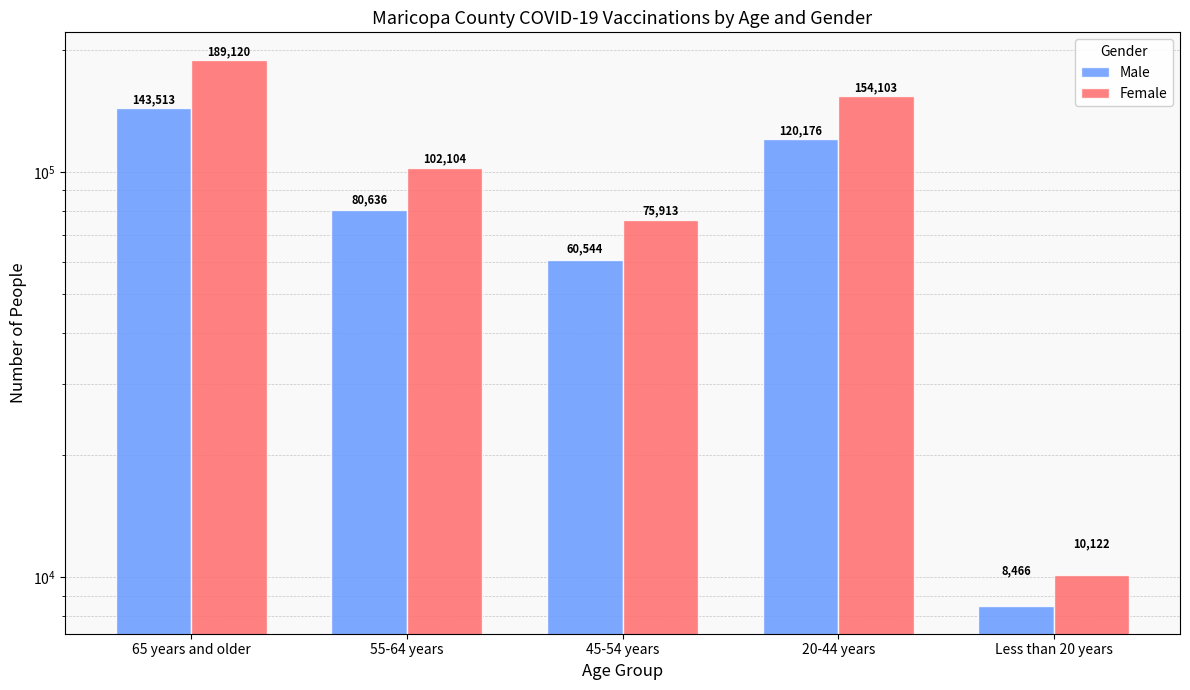

Reading left to right, list all the values displayed in this chart.

Male: 143513	80636	60544	120176	8466
Female: 189120	102104	75913	154103	10122